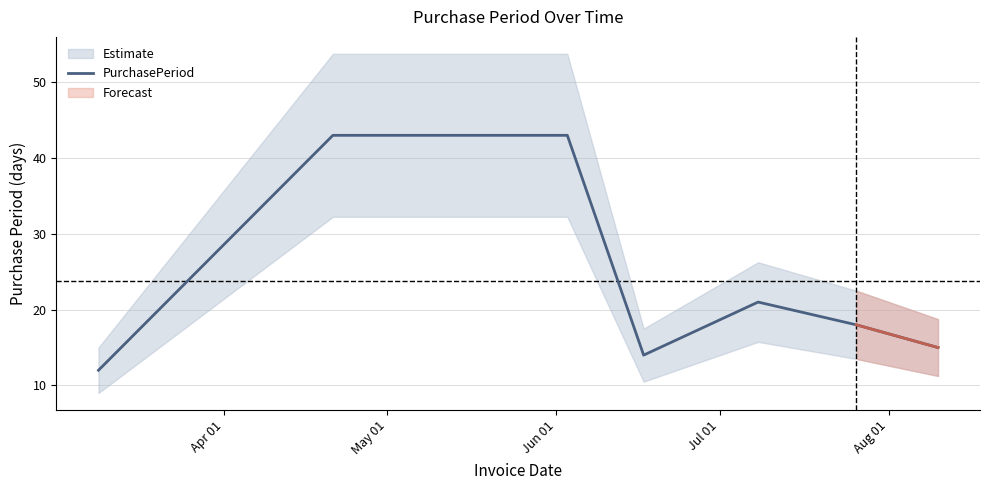

Does the chart have visible grid lines?

Yes